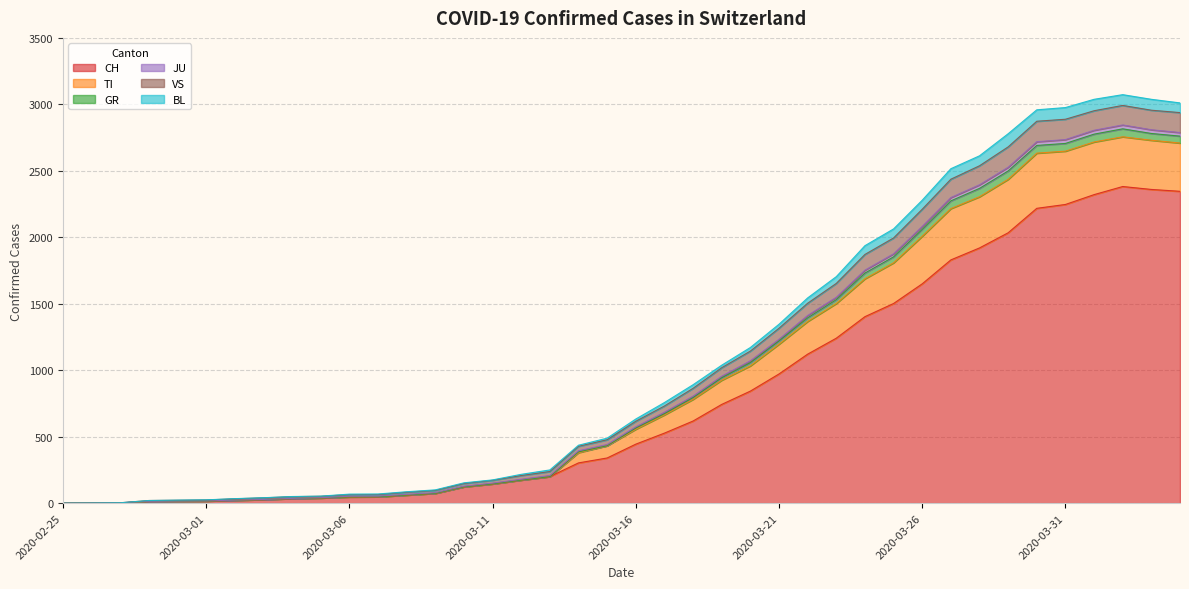

Does the chart have visible grid lines?

Yes